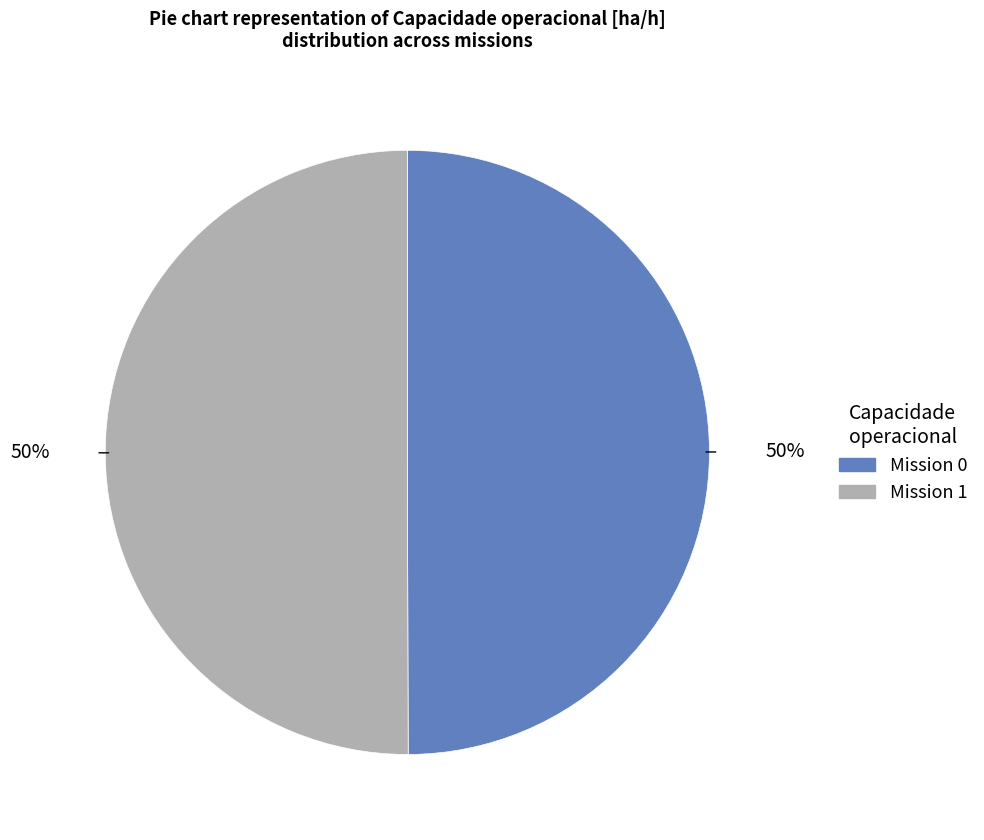

To the nearest percent, what is the average slice percentage?

50%